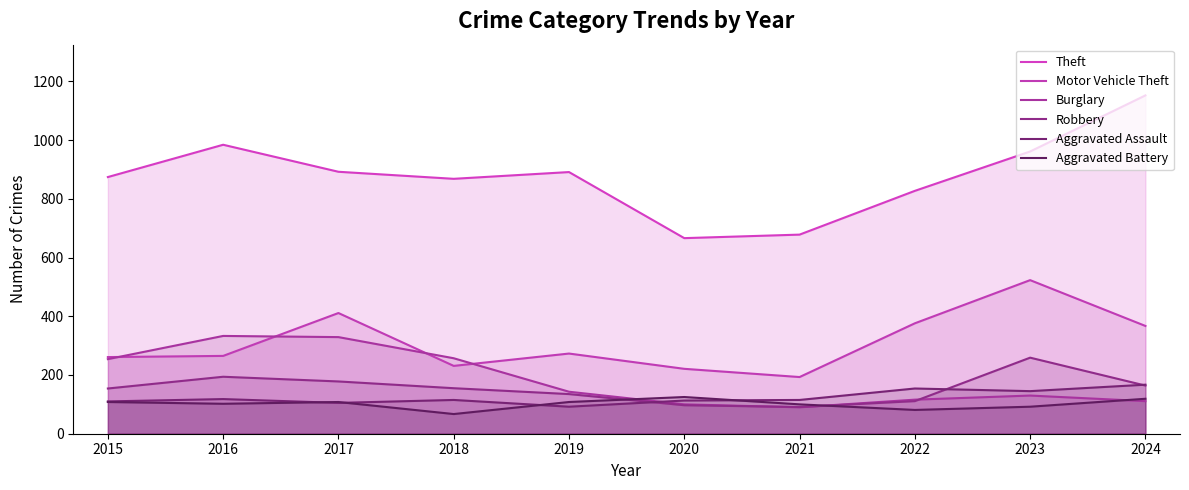

What is the average value of the Robbery series?

154